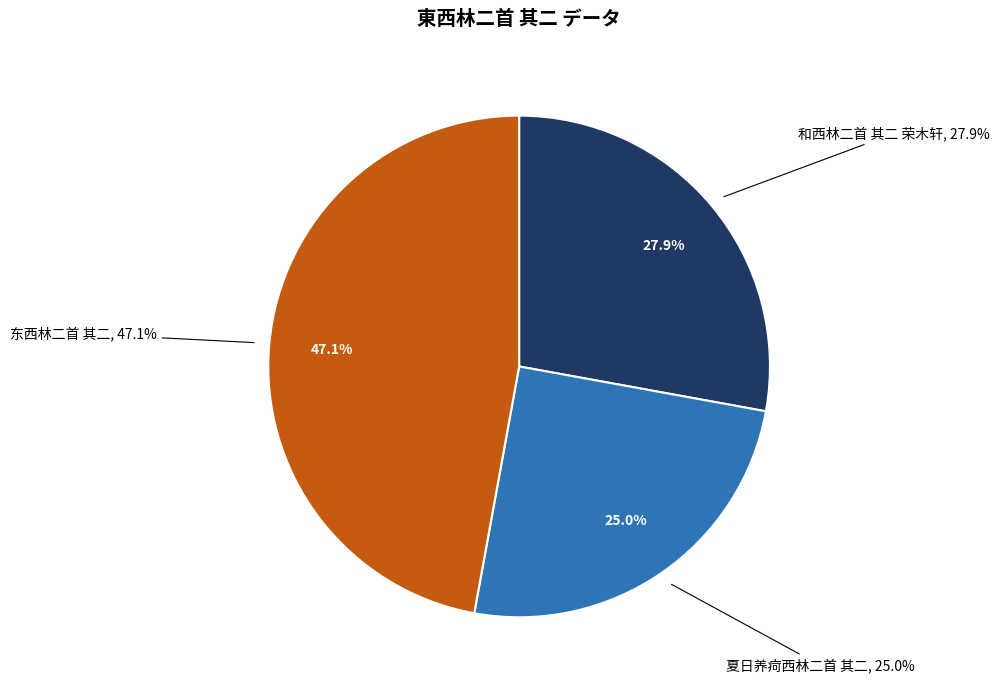

To the nearest percent, what is the difference between the largest and smallest slice percentages?

22%